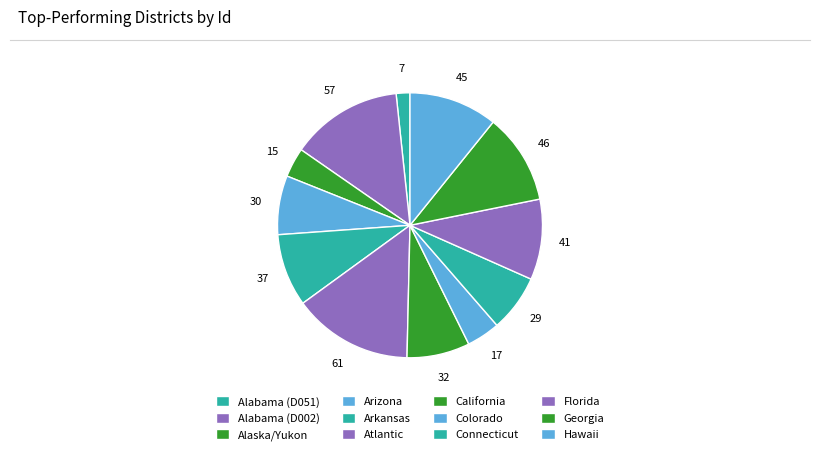

To the nearest percent, what is the difference between the largest and smallest slice percentages?

13%